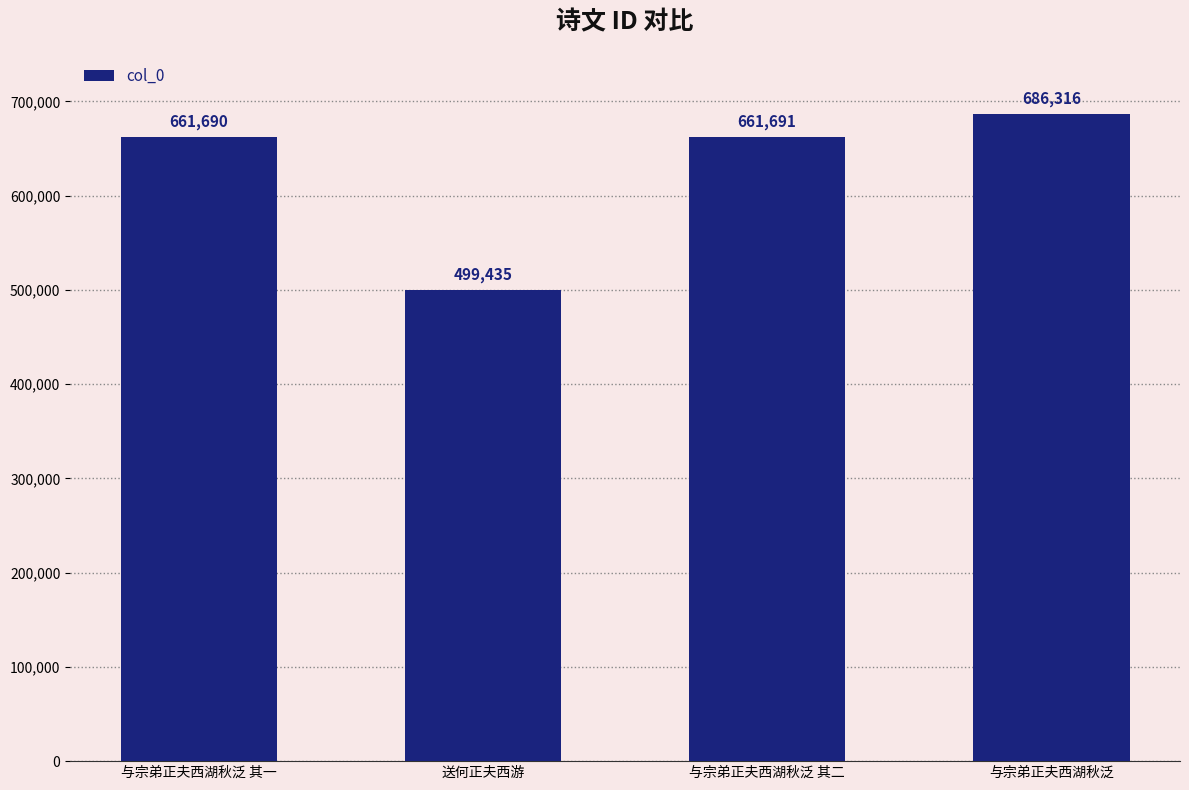

Does the chart contain any negative values?

No